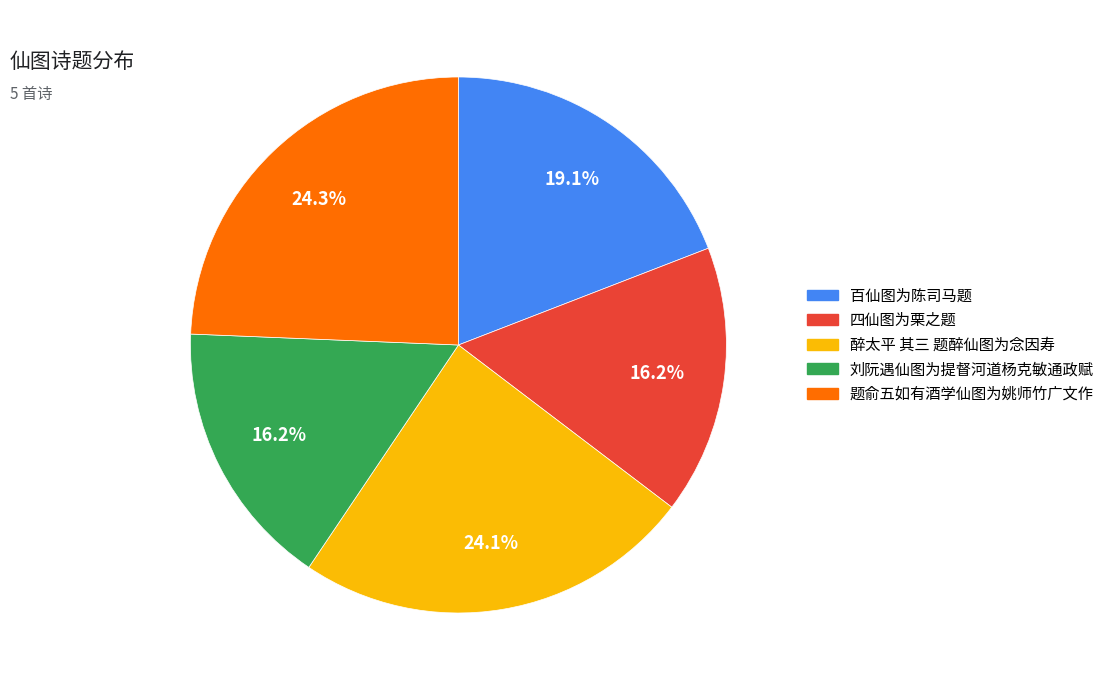

What is the ratio of the value at 百仙图为陈司马题 to the value at 题俞五如有酒学仙图为姚师竹广文作?

0.8